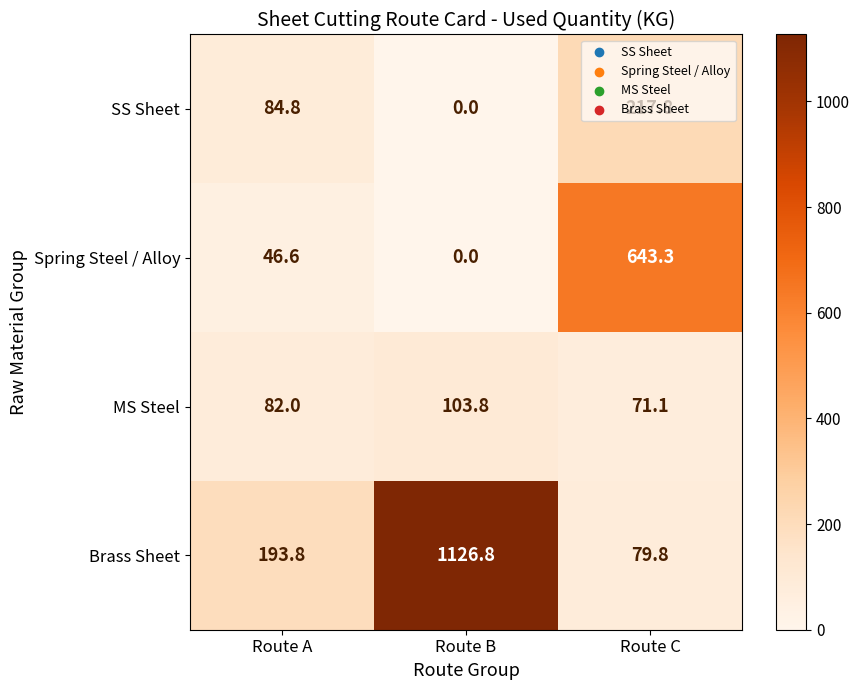

How many values in the SS Sheet series exceed 84?

2